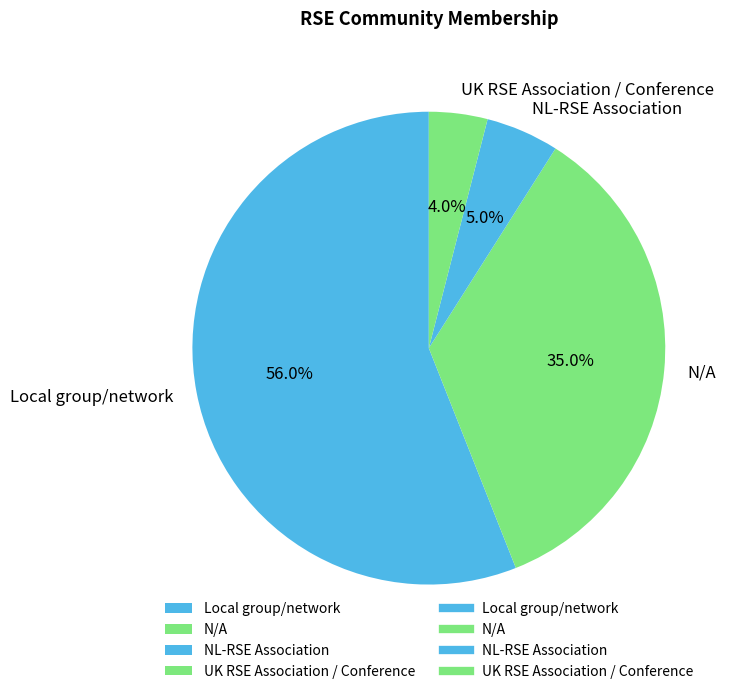

What is the largest slice in the pie chart?

Local group/network